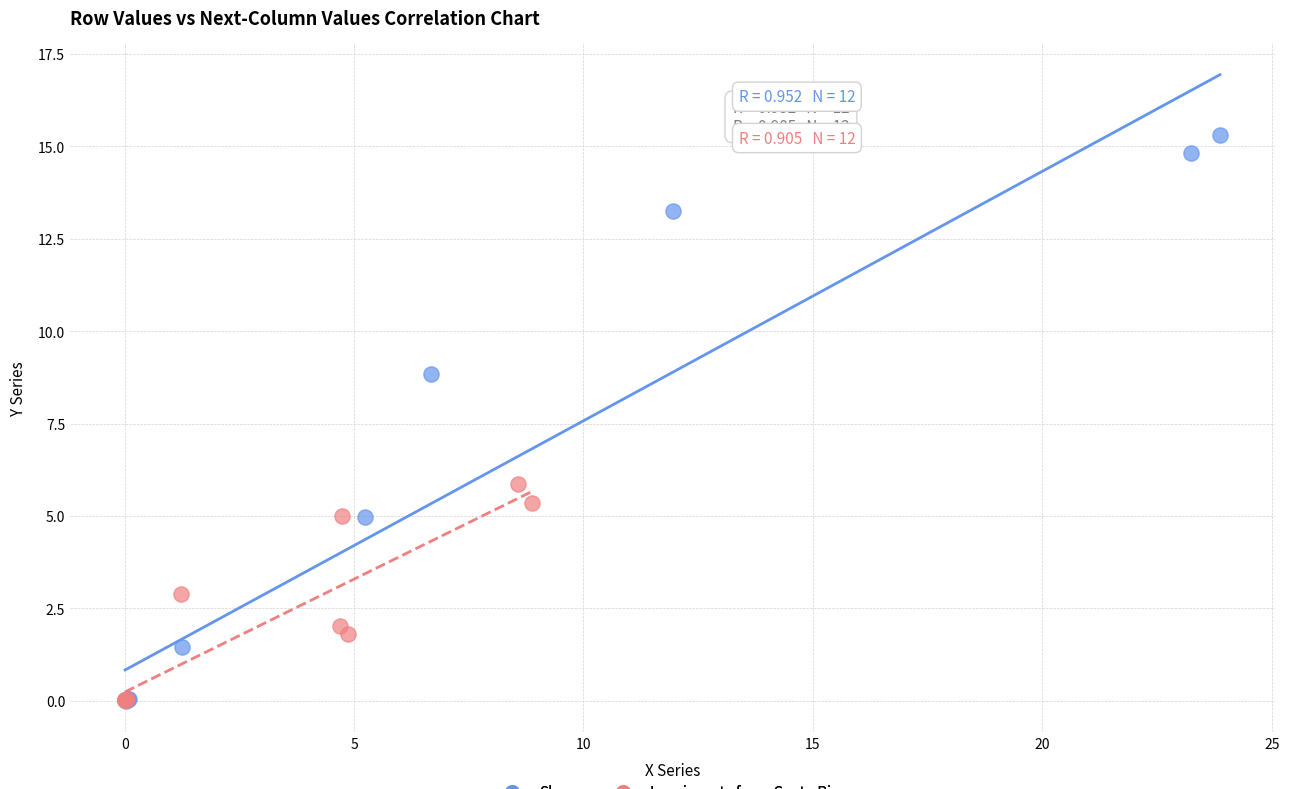

Which series has the widest spread of Y values?

Slavs